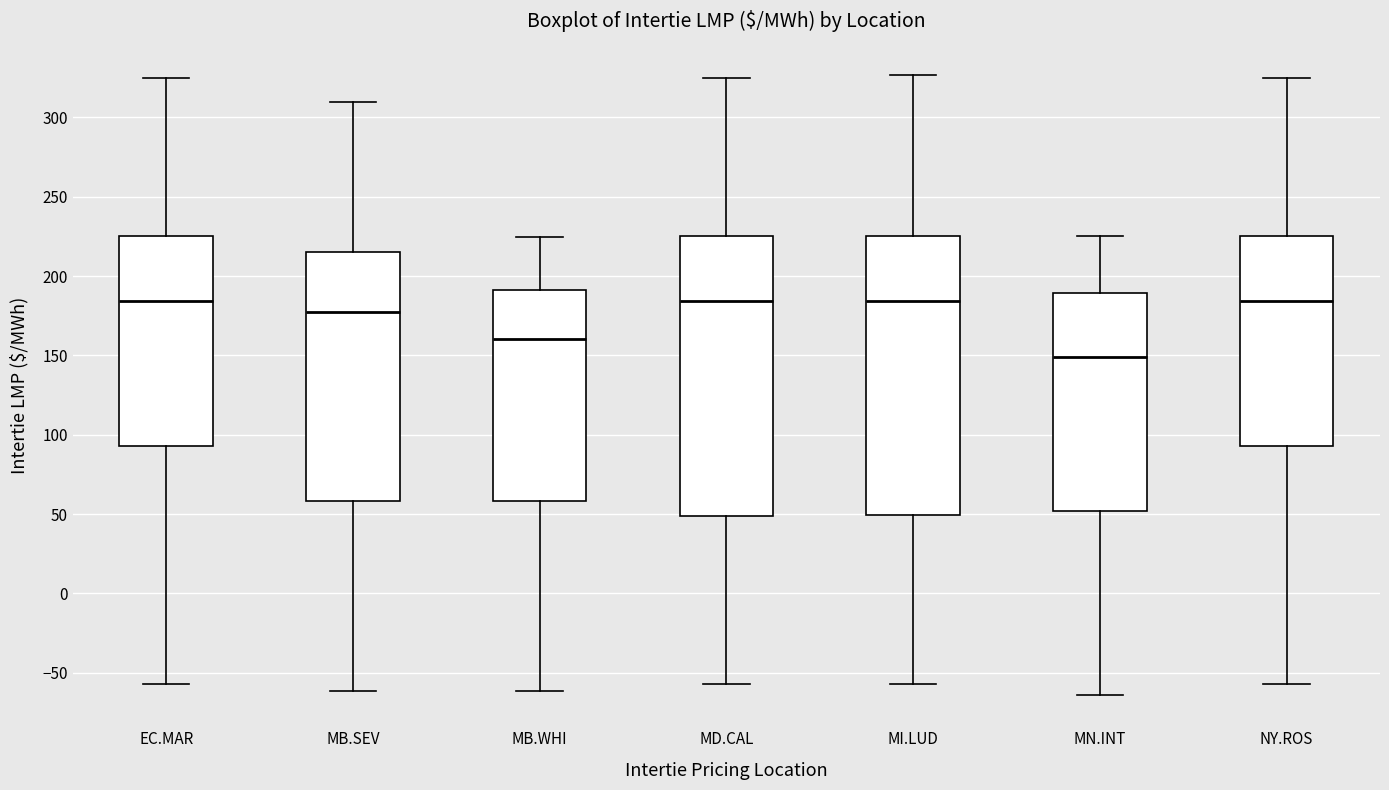

Where is the lower edge of the box for MN.INT on the y-axis? The values are not printed on the chart, so give them approximately, as read against the axis.

50